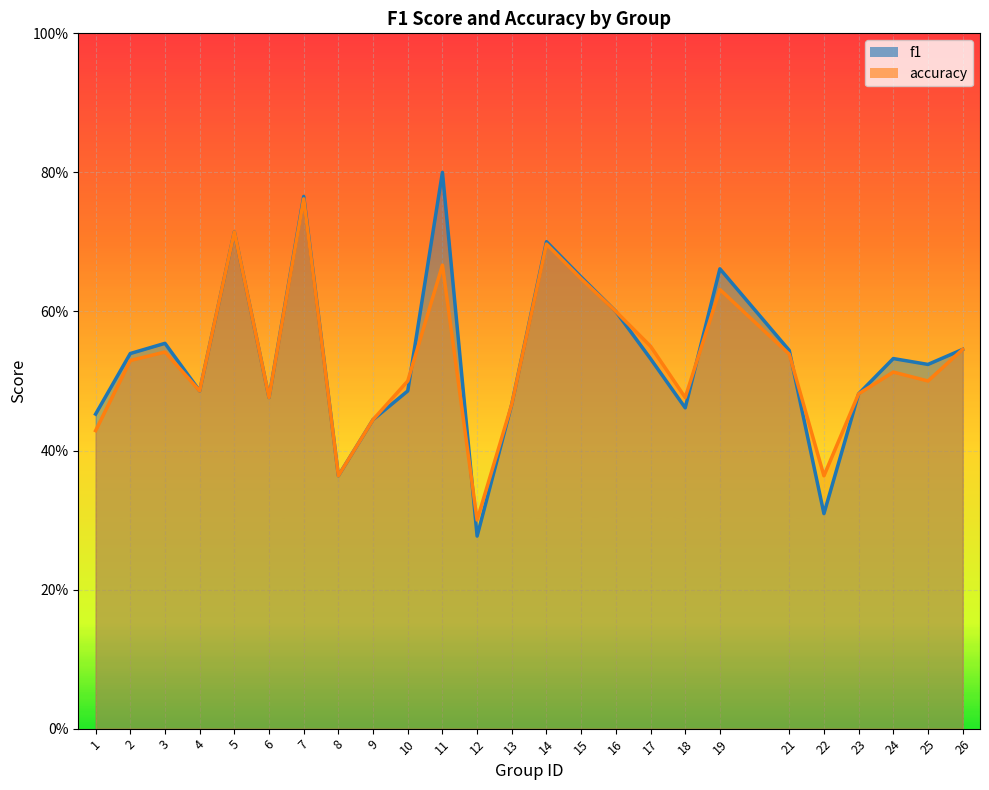

How many interior local peaks does the f1 series have?

7